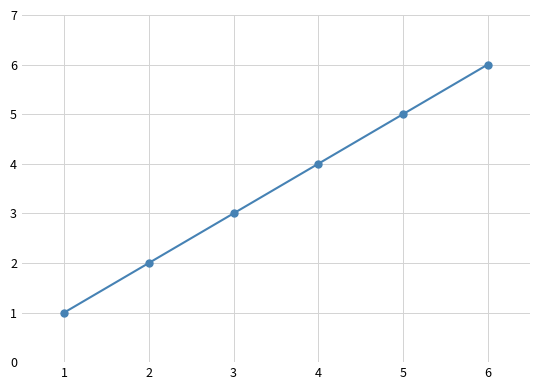

Where is the data nearest to the value 3?

3